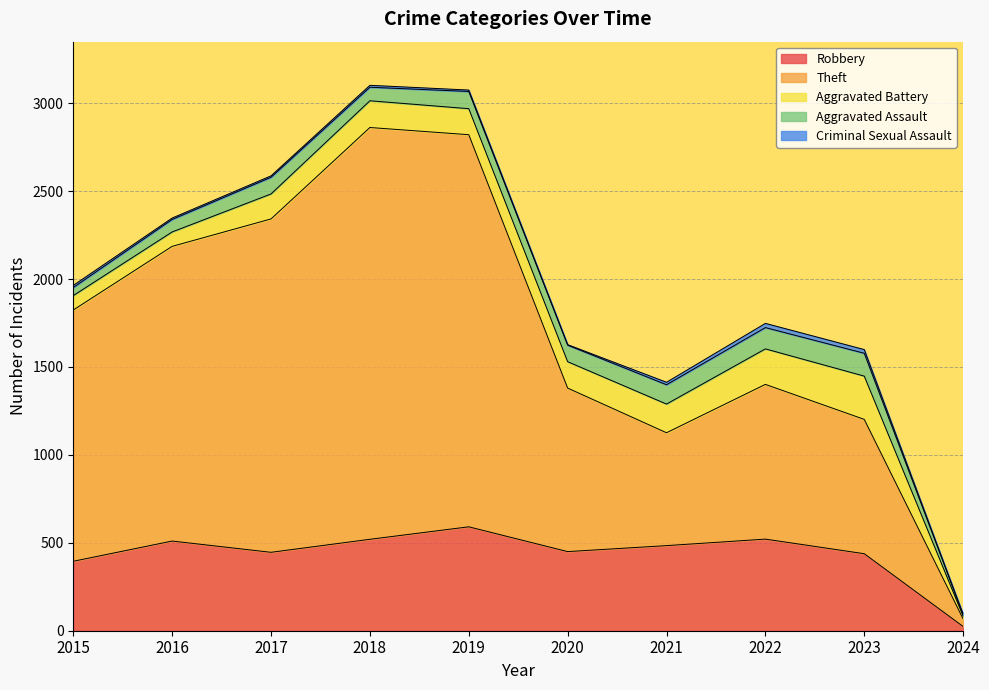

True or false: Theft and Robbery intersect in this chart.

False